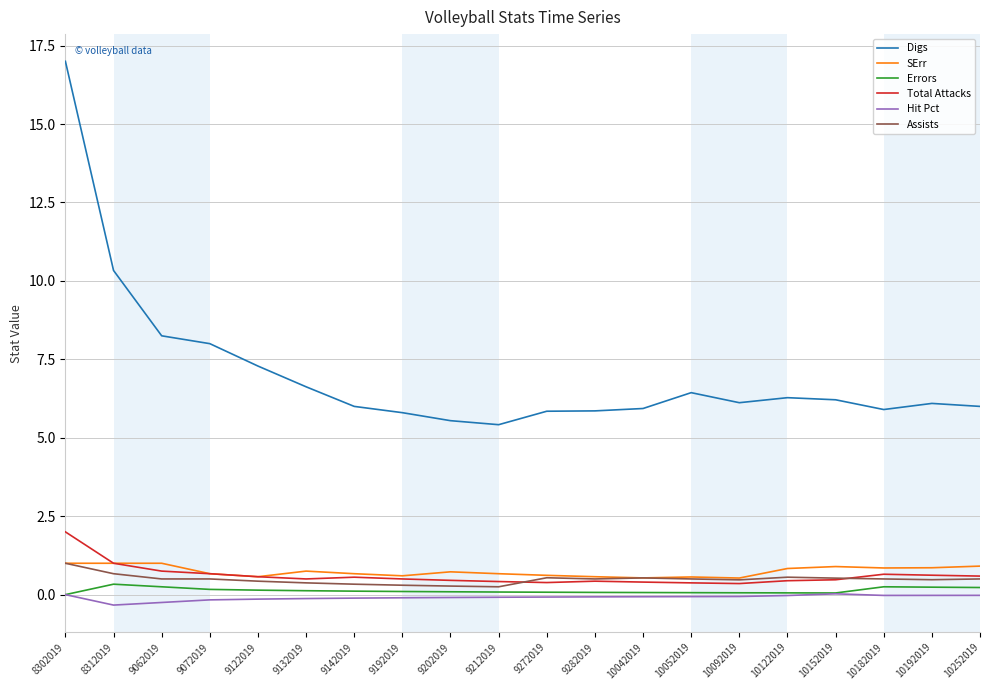

What is the difference between the highest and lowest values at 9062019?

8.5